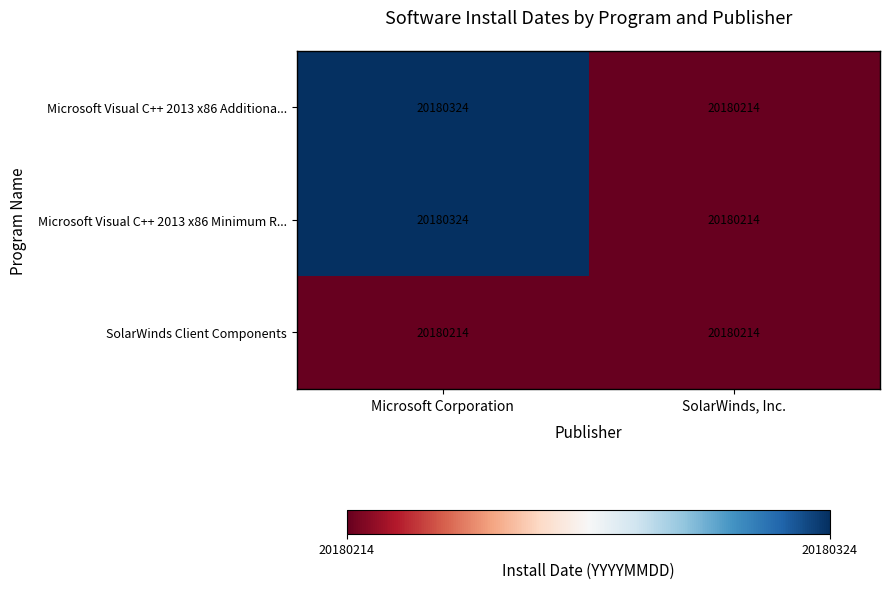

What is the spread (max minus min) of values at Microsoft Corporation?

110